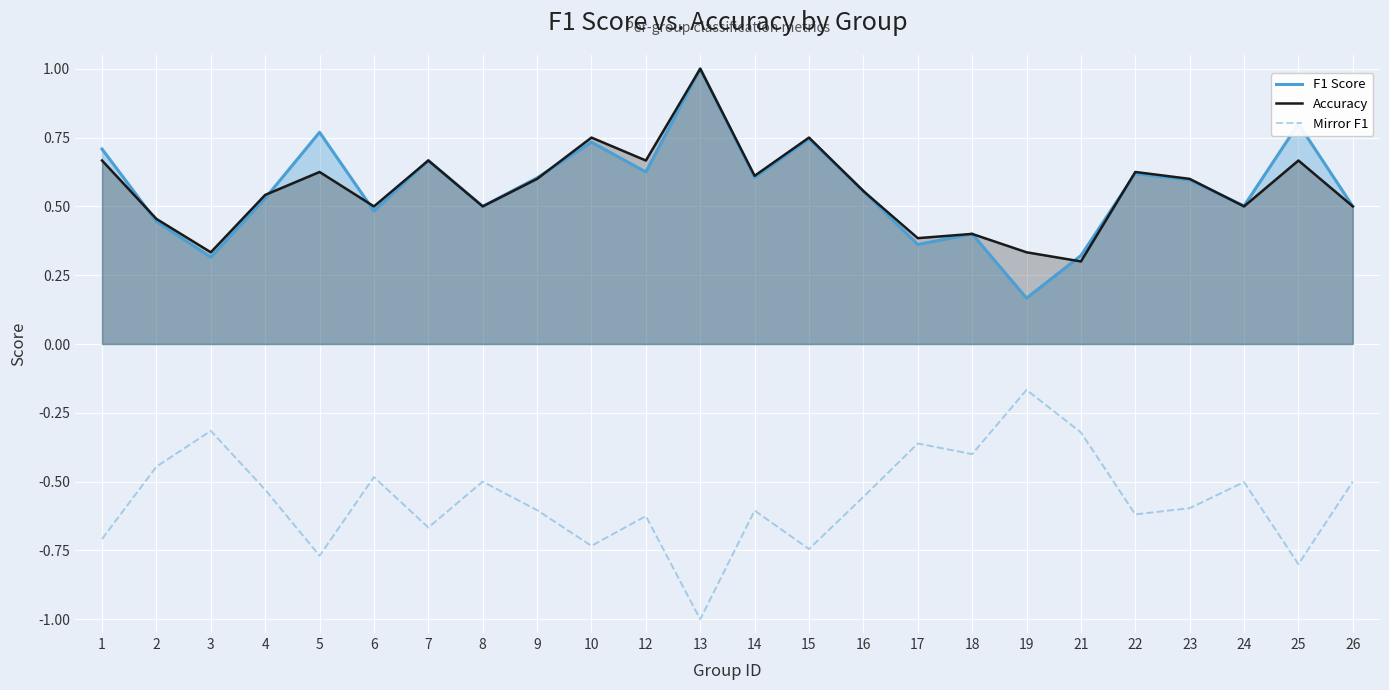

How many F1 Score values are between 0 and 1?

24